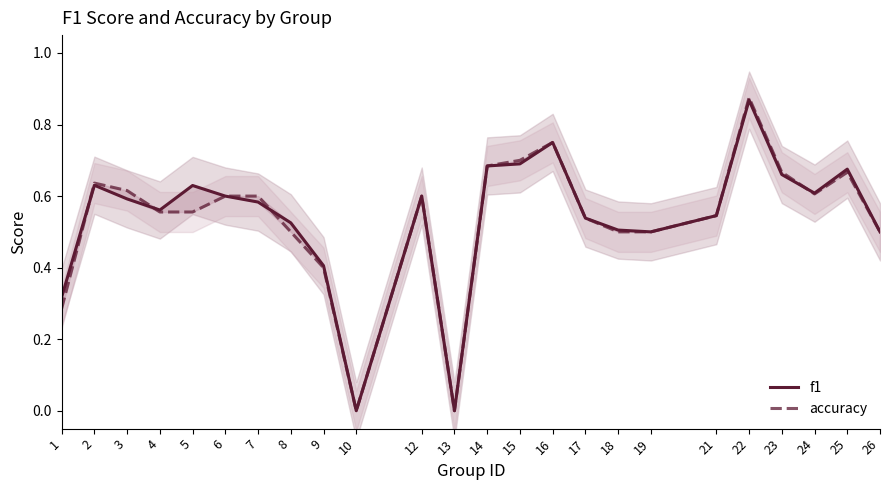

True or false: accuracy has more than 1 interior local peaks.

True